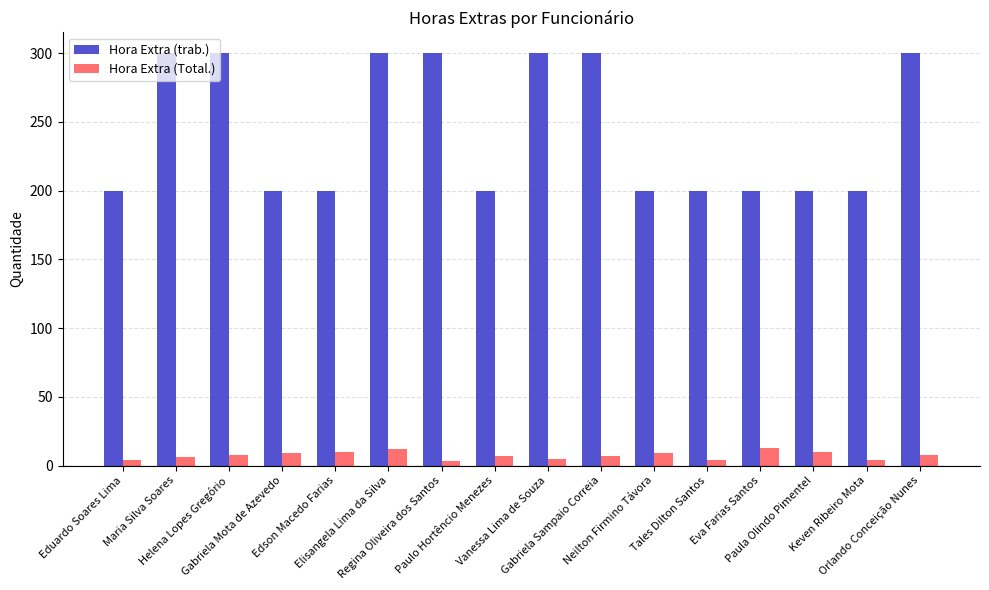

Which series has the widest spread of values?

Hora Extra (trab.)